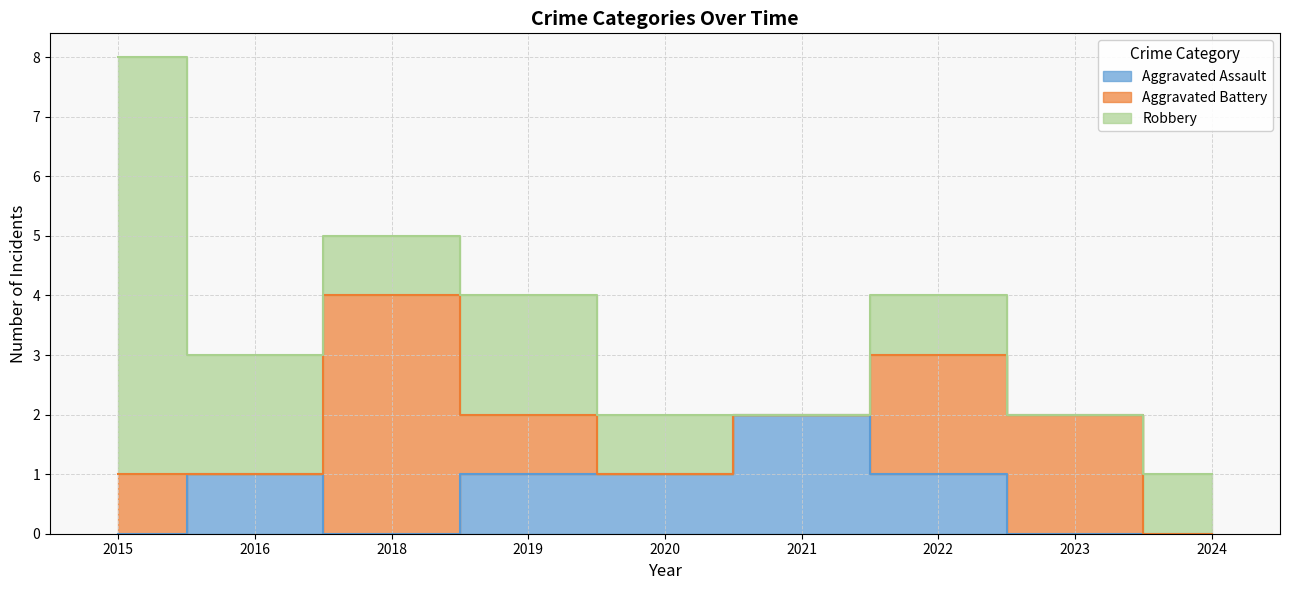

At which label does Robbery first exceed 1?

2015